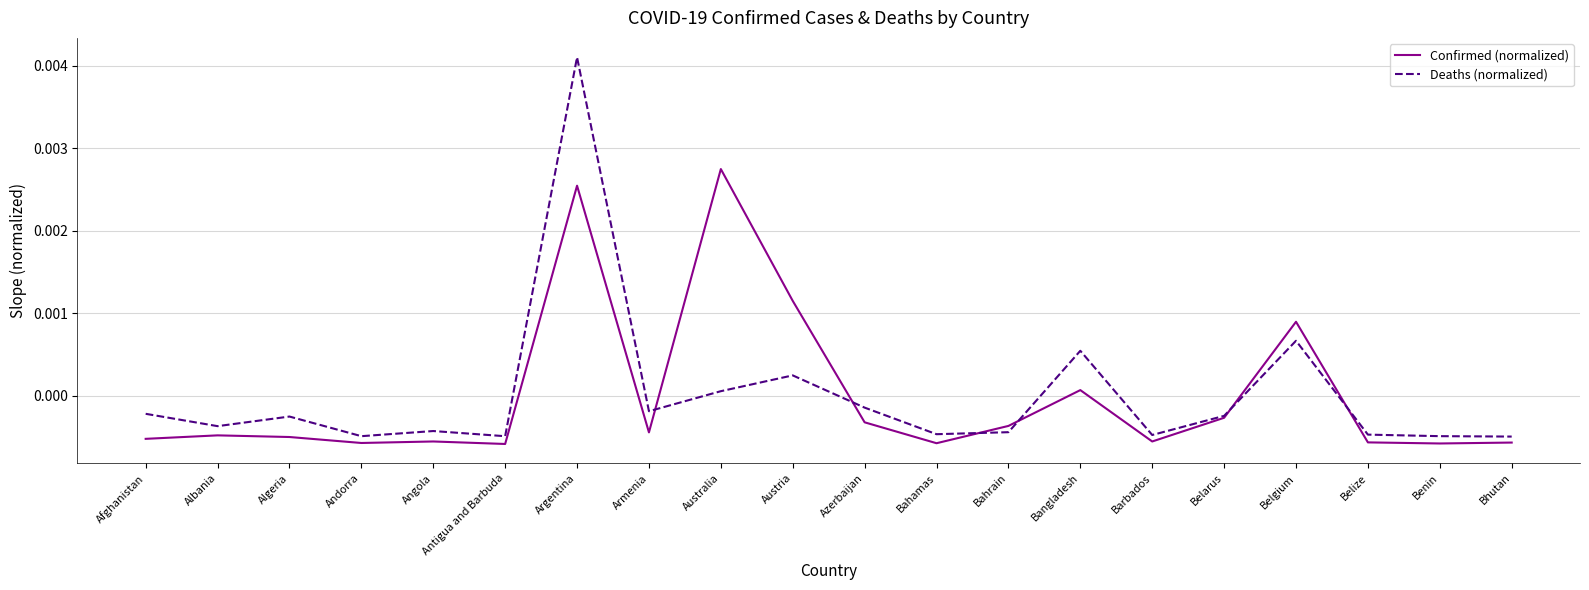

Rank the series by their maximum value, from highest to lowest.

Deaths (normalized), Confirmed (normalized)